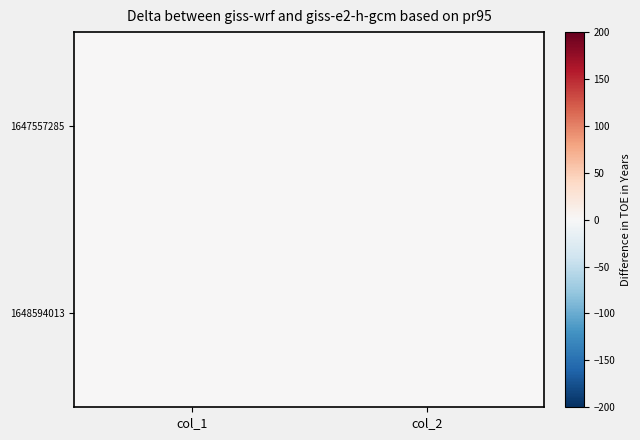

What is the total value across all series at col_1?

1